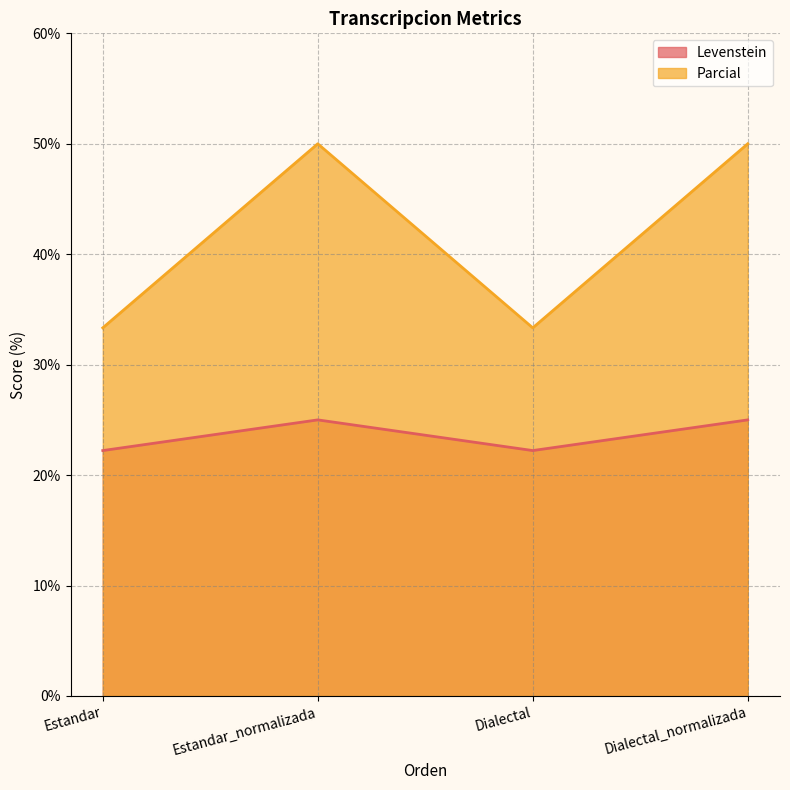

What are all the series names shown in the legend?

Levenstein, Parcial